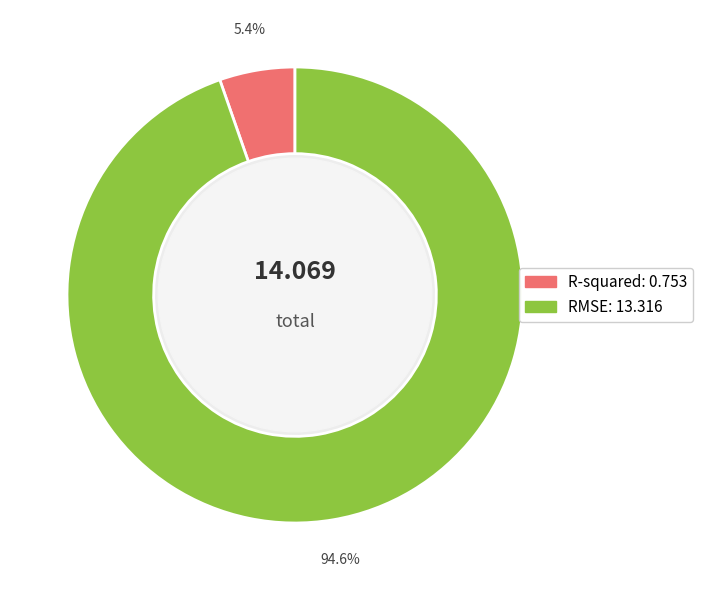

To the nearest percent, what percentage of the pie is RMSE?

95%